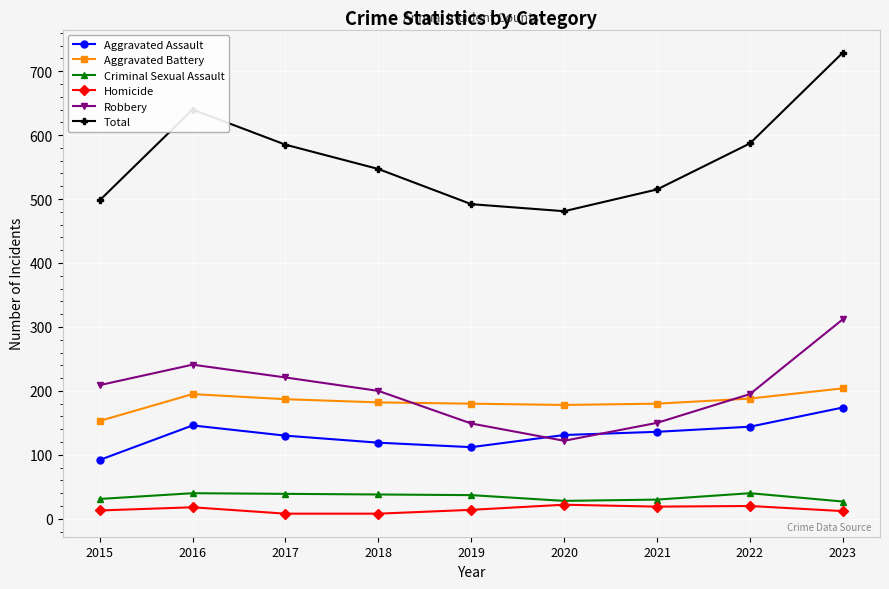

Is this an area chart (filled region under the line)?

No